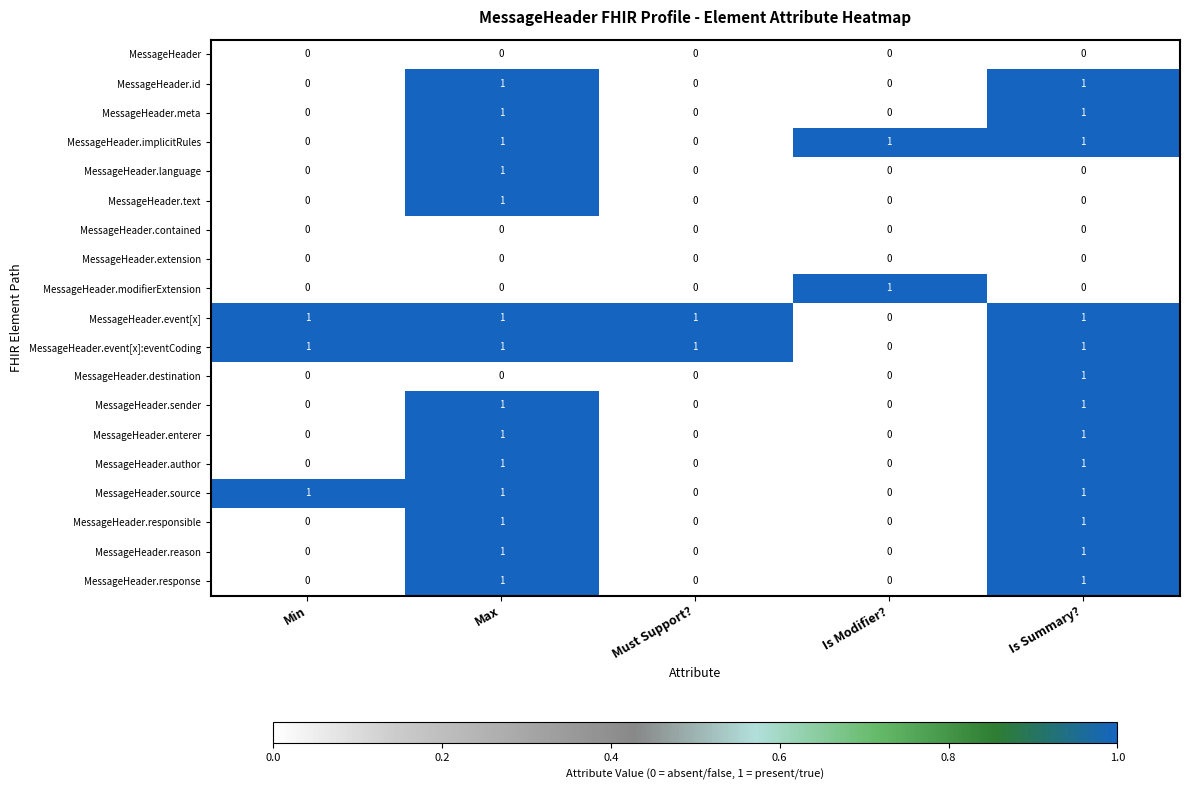

Count the MessageHeader.responsible values in the range 0 to 1.

5